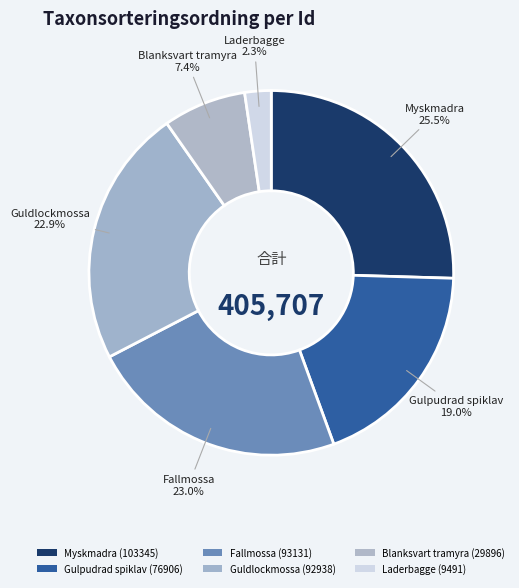

Is there any slice that represents more than half of the pie?

No